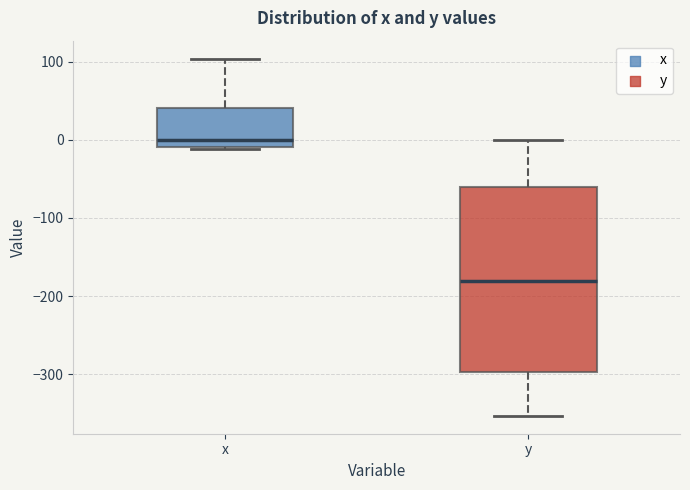

Where does the upper whisker of the box for y end on the y-axis? The values are not printed on the chart, so give them approximately, as read against the axis.

0